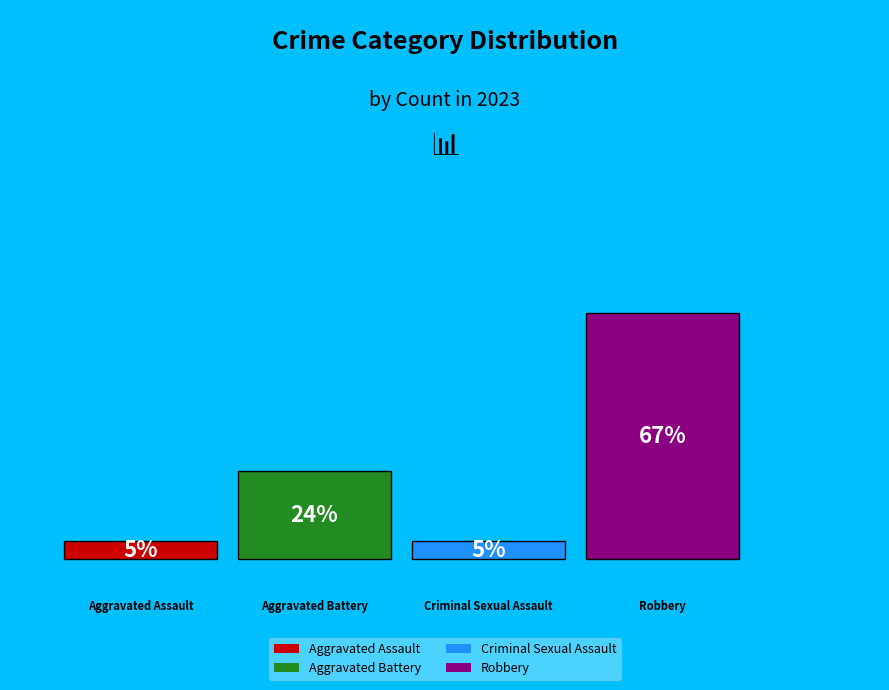

Is it true that Homicide is 1% of the pie?

False